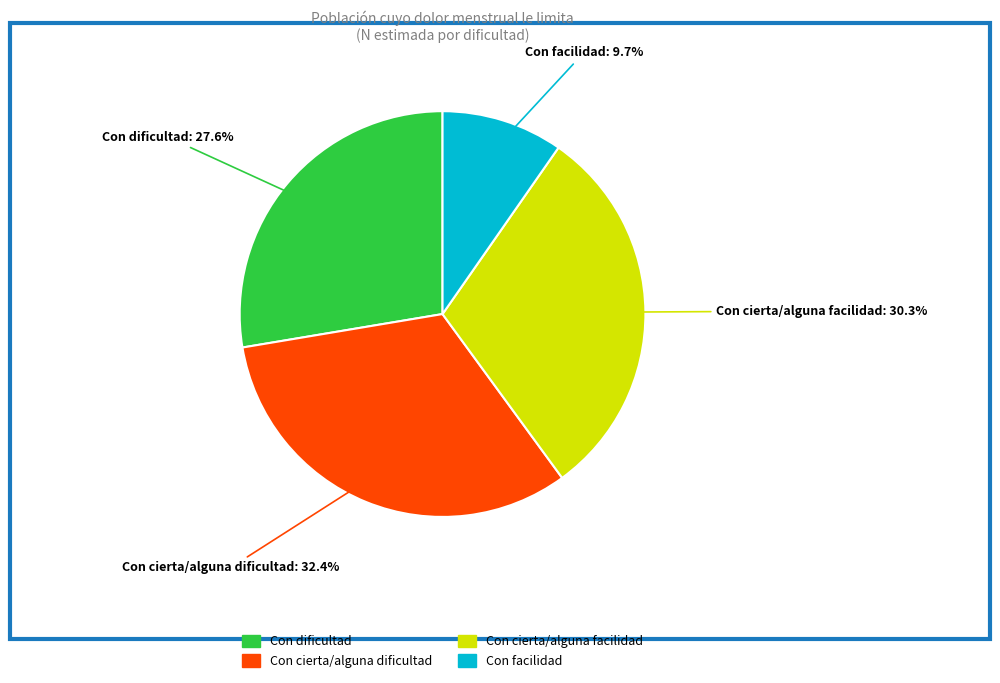

Which slice is the smallest?

Con facilidad